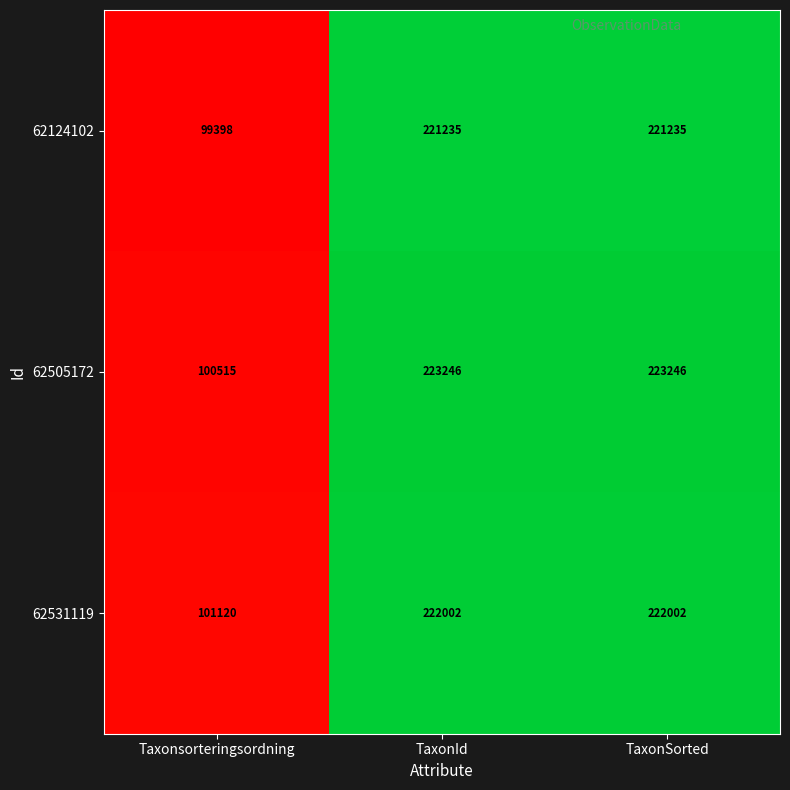

Which series has the largest total across all categories?

62505172